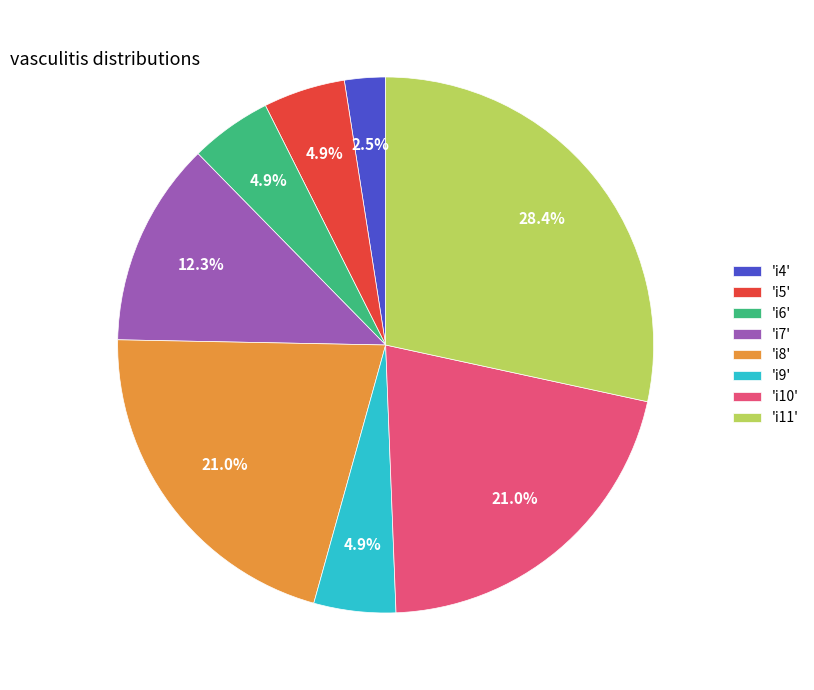

How many slices are in this pie chart?

8